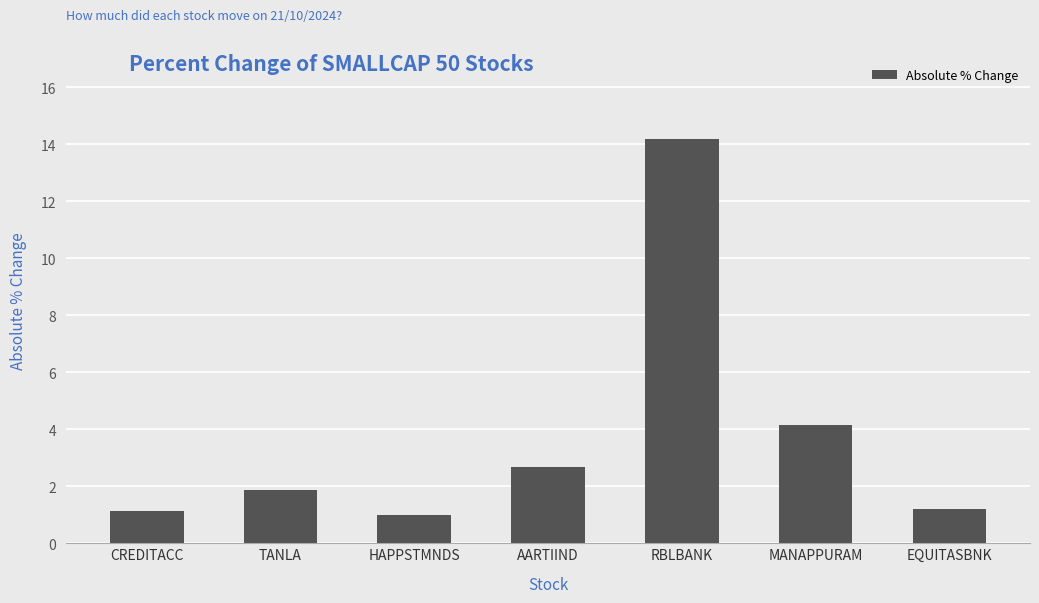

What is the change in value from HAPPSTMNDS to EQUITASBNK?

+0.2